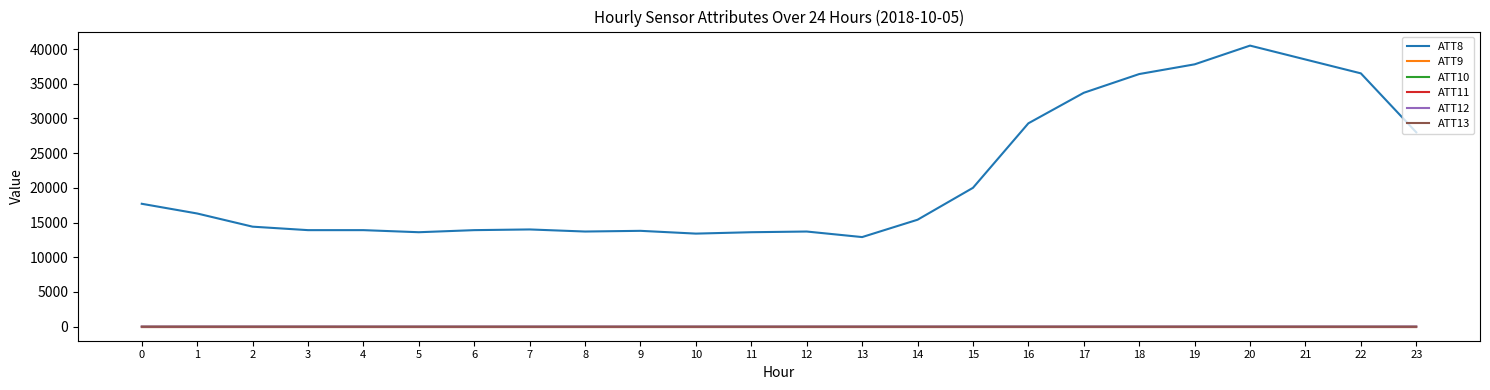

What are all the series names shown in the legend?

ATT8, ATT9, ATT10, ATT11, ATT12, ATT13